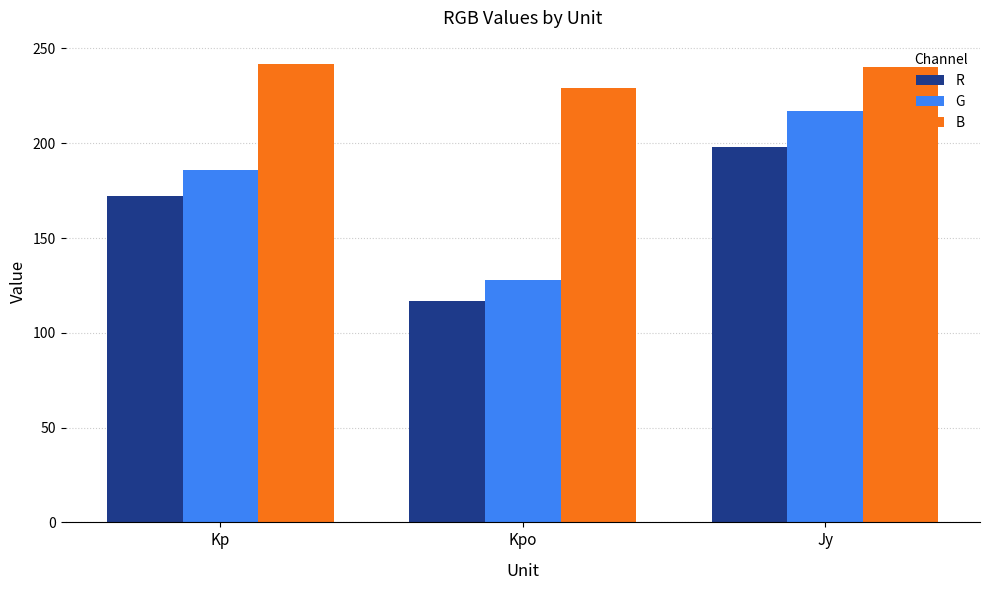

How many groups of bars are there?

3